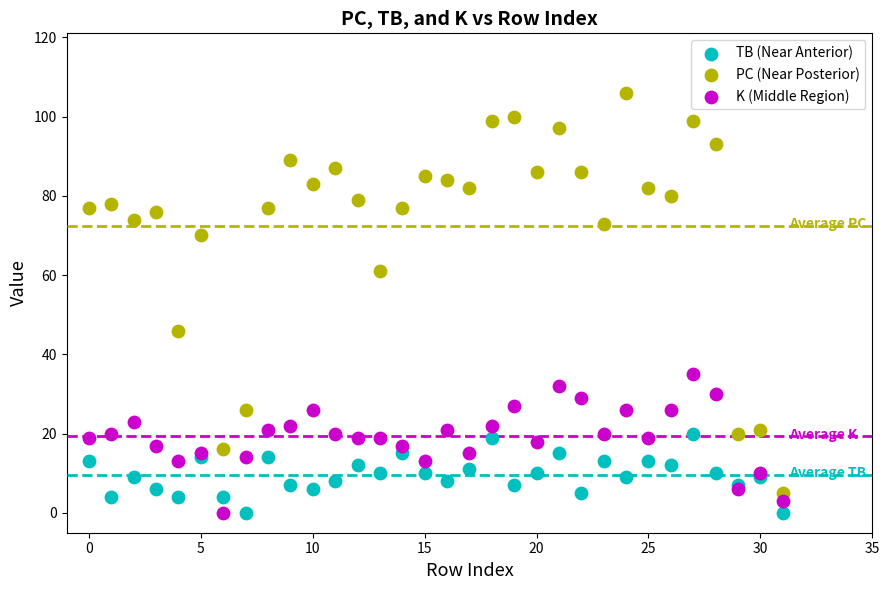

In the PC (Near Posterior) series, what Y value is closest to 55?

61